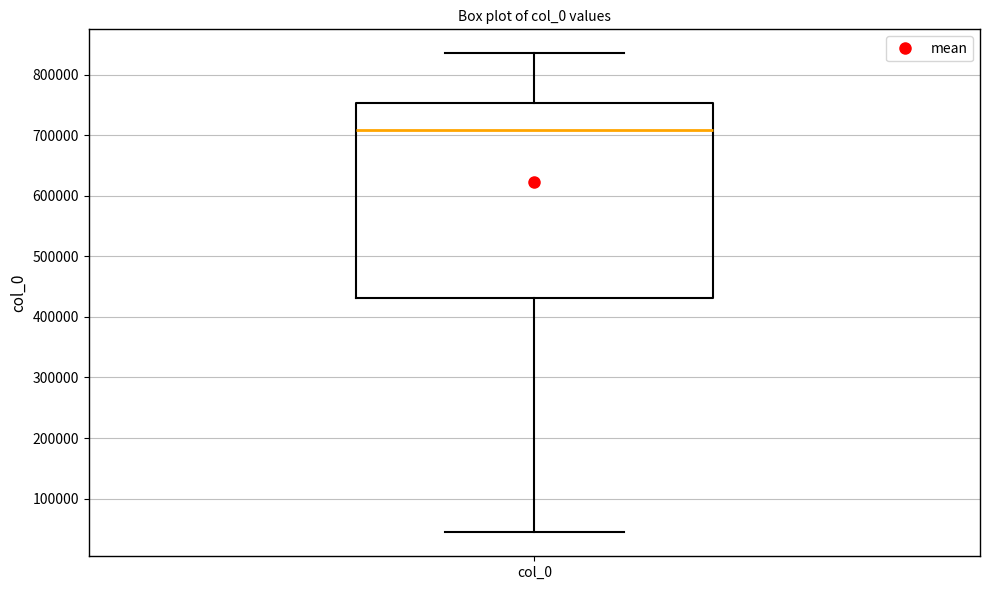

Where does the upper whisker of the box for col_0 end on the y-axis? The values are not printed on the chart, so give them approximately, as read against the axis.

840000